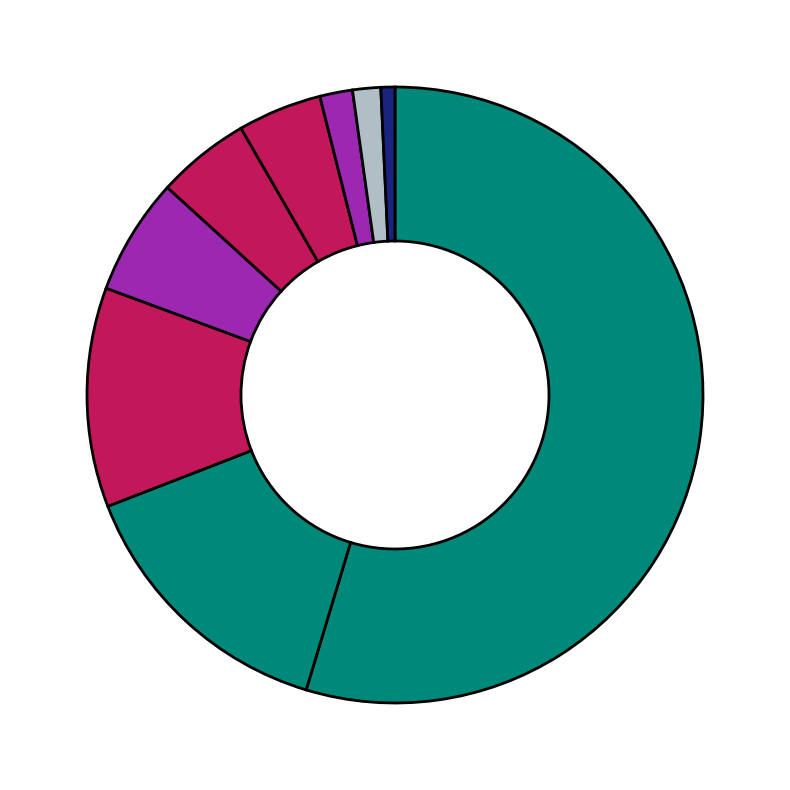

Rank the categories by value from lowest to highest.

Homicide, Arson, Criminal Sexual Assault, Robbery, Aggravated Battery, Aggravated Assault, Motor Vehicle Theft, Burglary, Theft